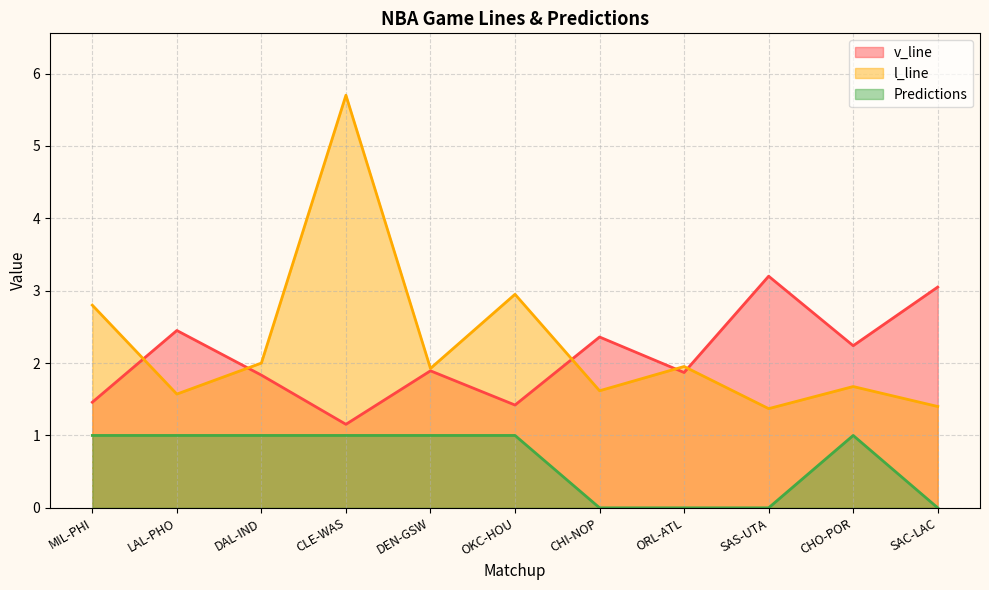

Which has a higher value, SAC-LAC or ORL-ATL?

SAC-LAC